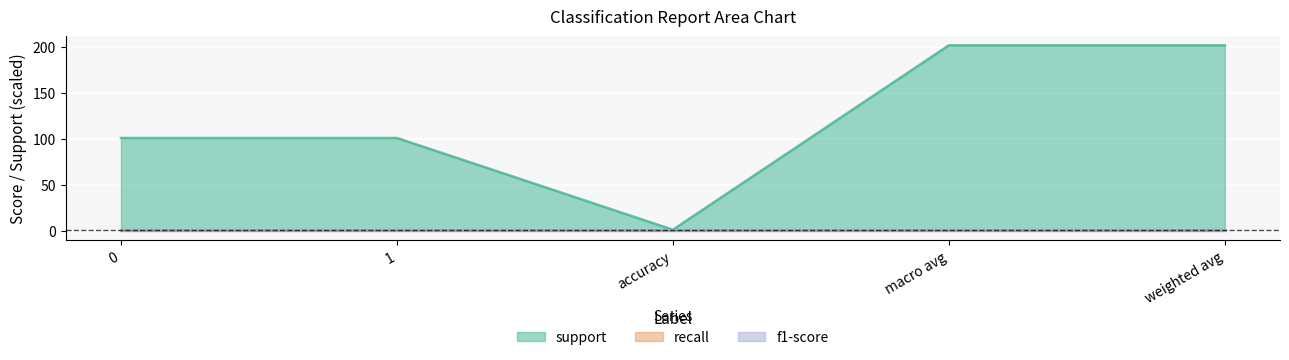

At which category is the sum across all series the highest?

macro avg